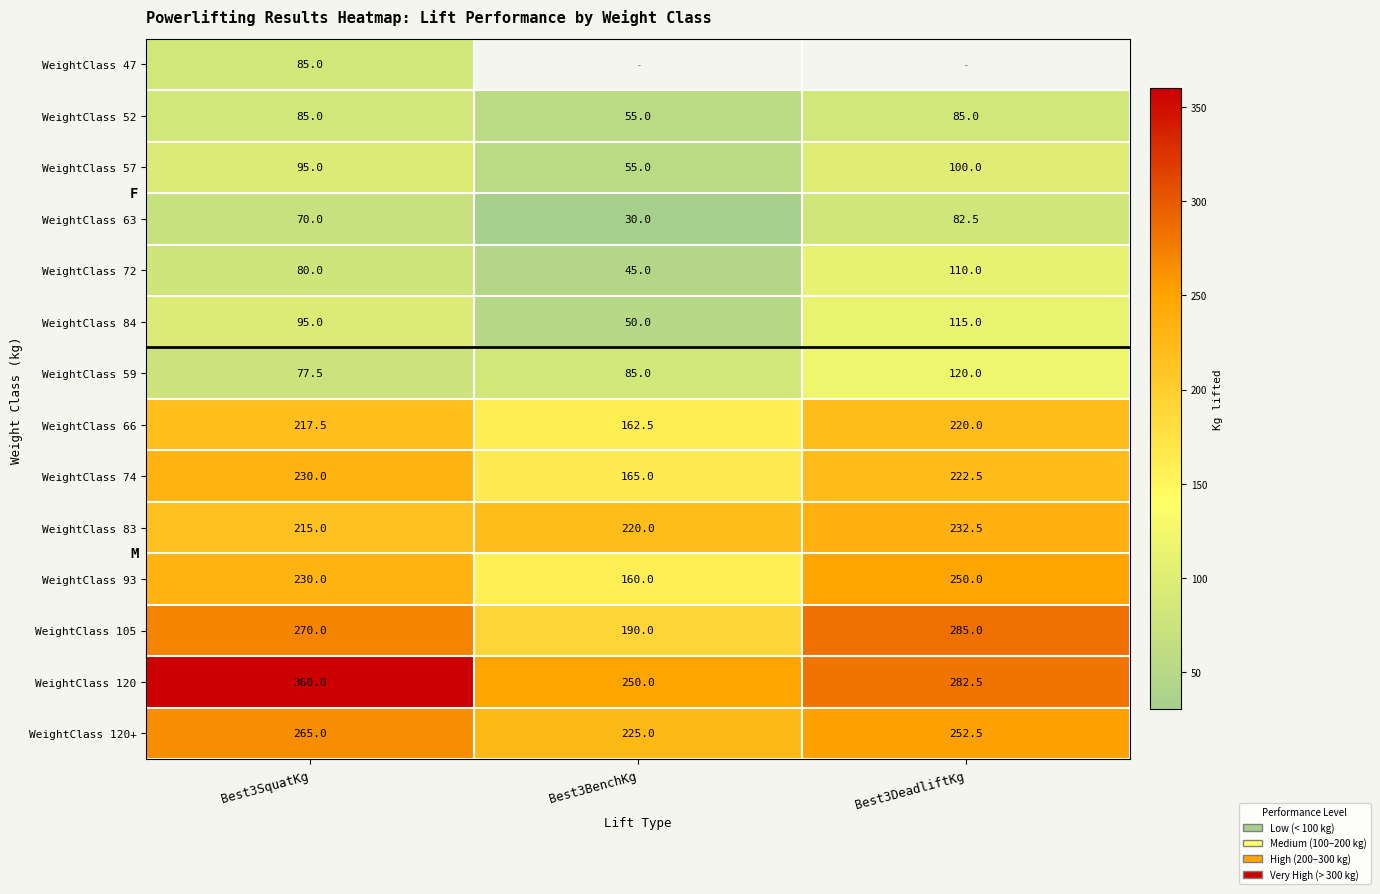

At how many categories does at least one series exceed 197?

3